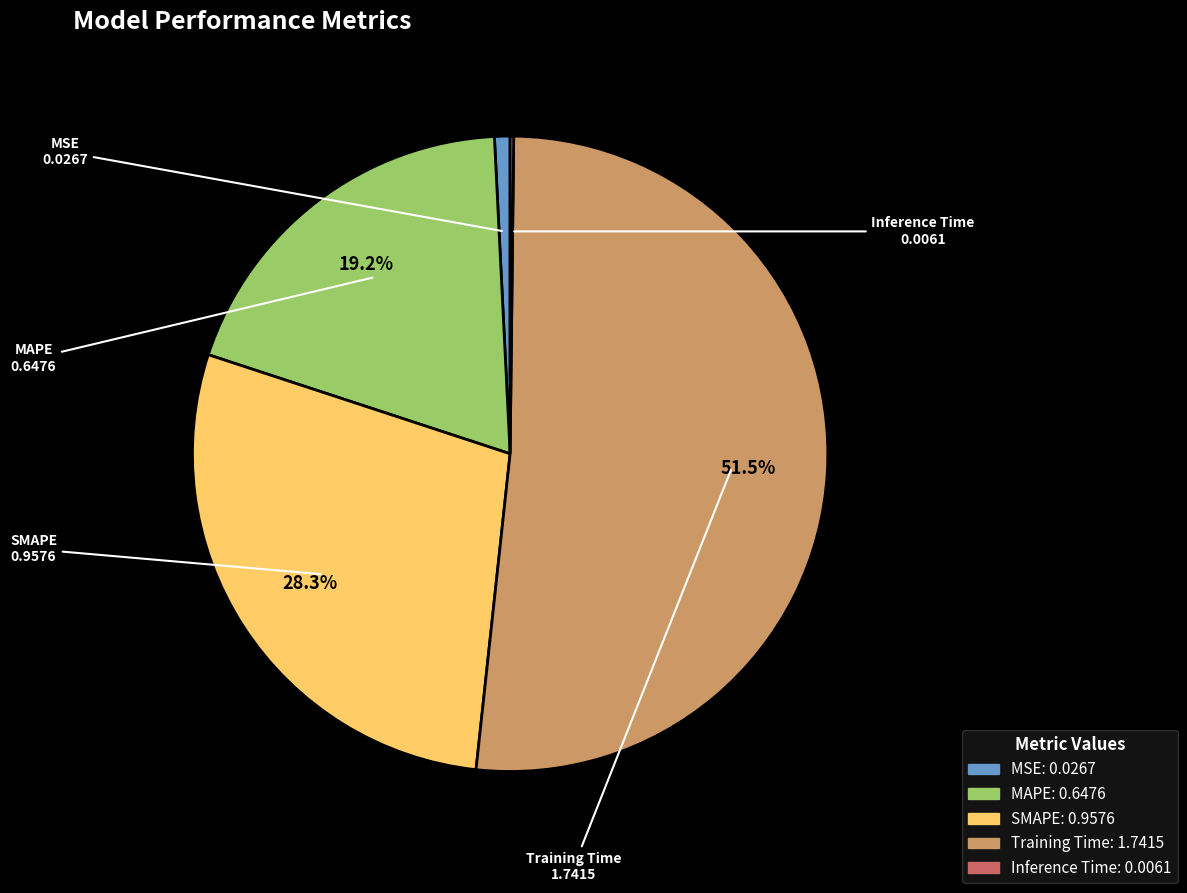

To the nearest percent, what is the combined percentage of SMAPE and Training Time?

80%